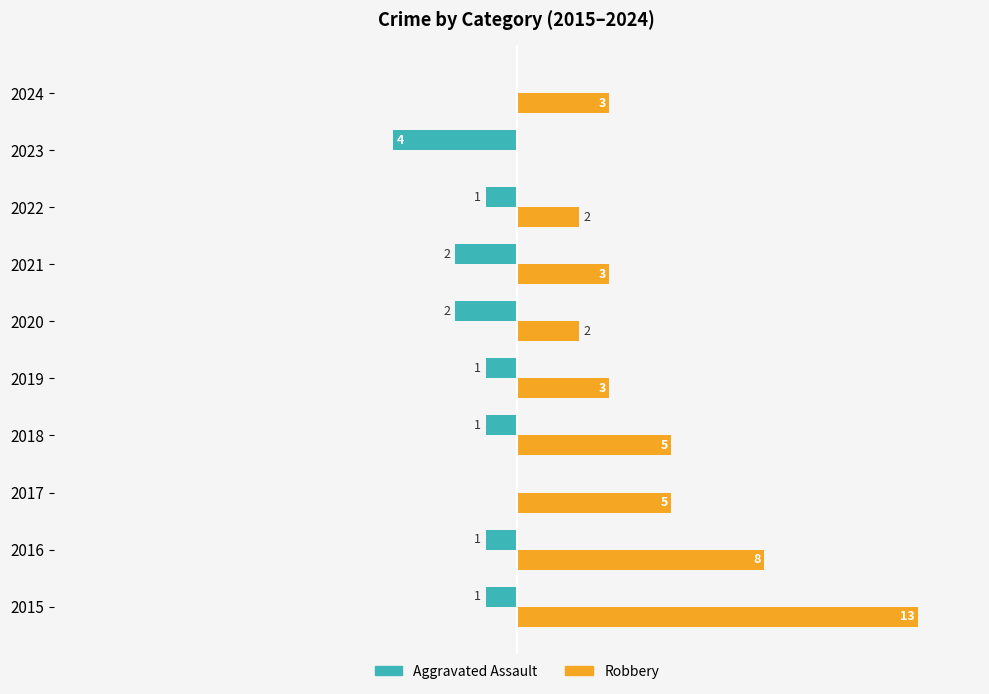

Which series changed the most between 2016 and 2024?

Robbery